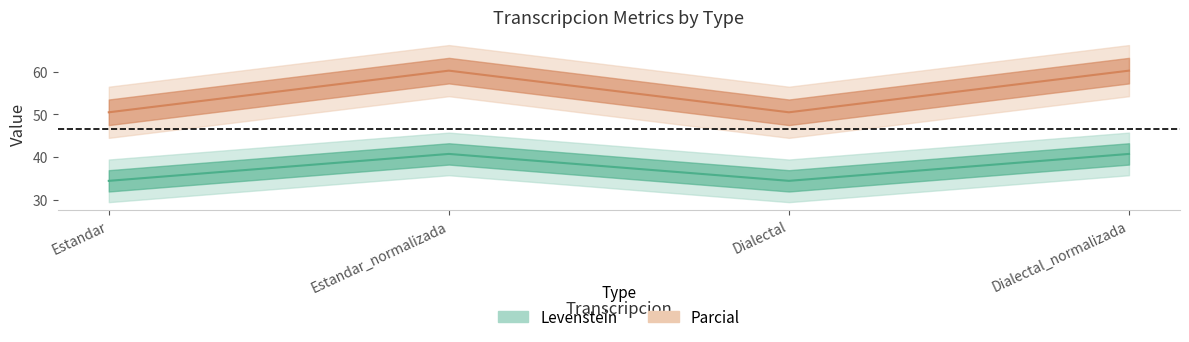

What is the greatest value displayed?

60.3